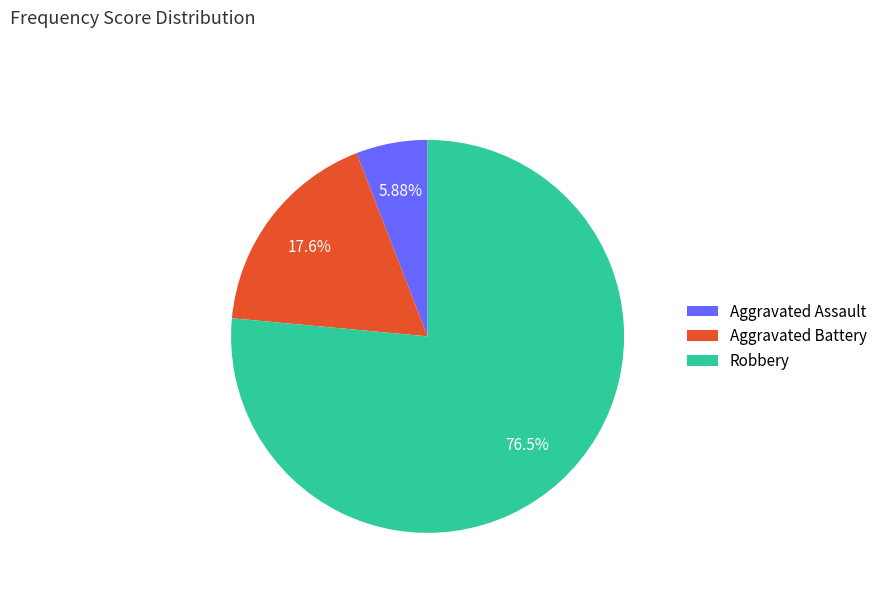

To the nearest percent, what is the combined percentage of Aggravated Assault and Aggravated Battery?

24%